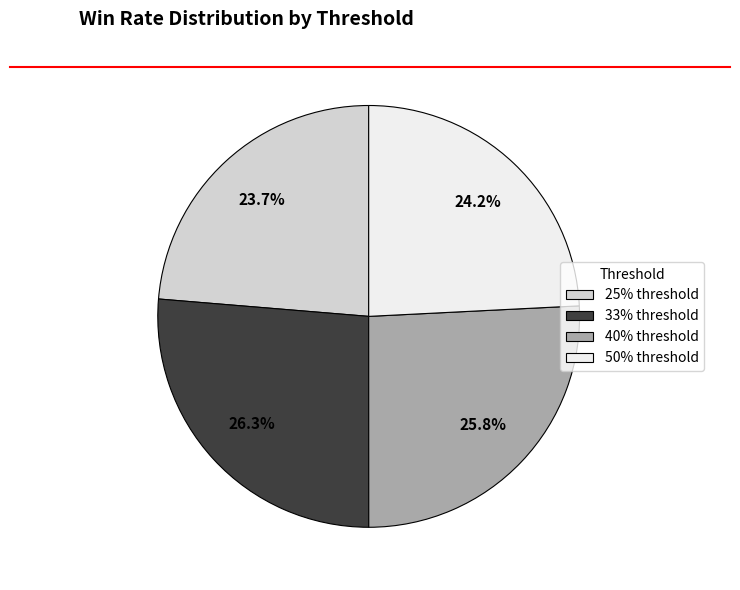

What is the smallest slice in the pie chart?

25%